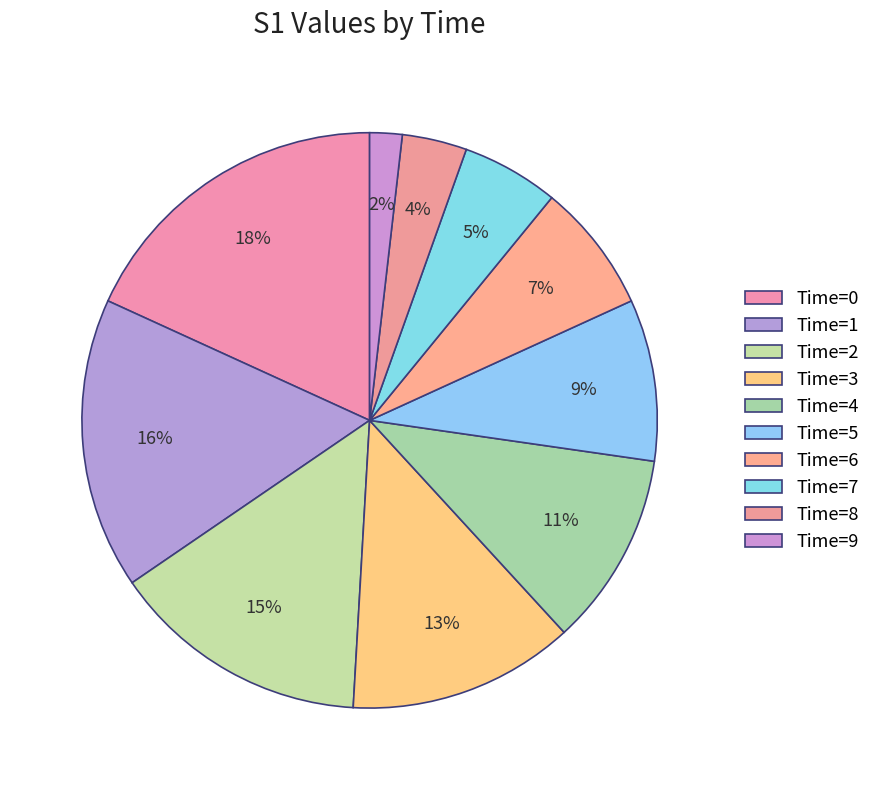

How many segments does this pie chart have?

10